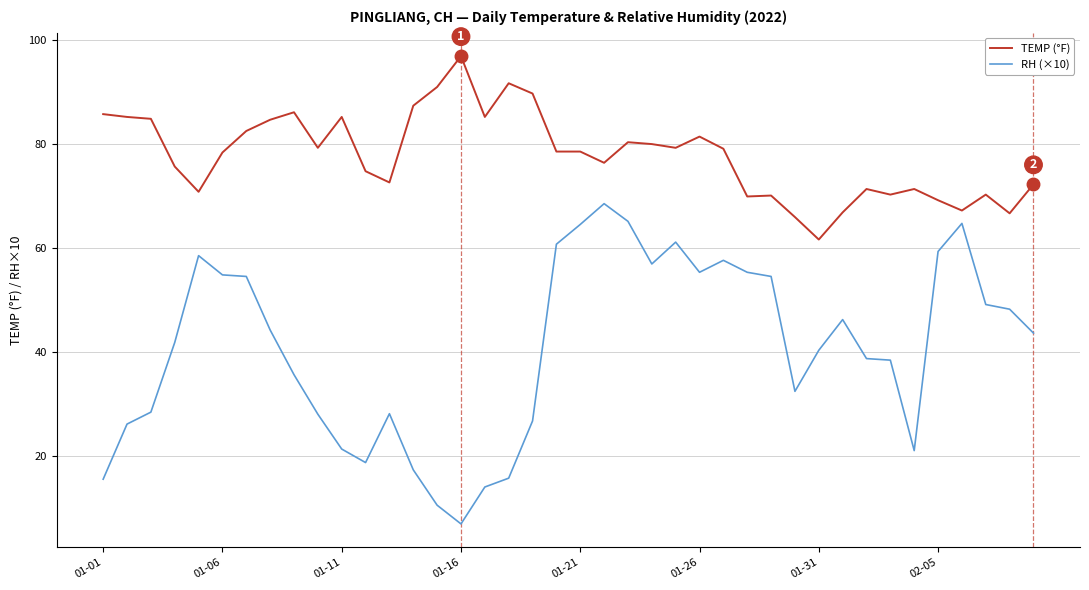

True or false: TEMP (°F) and RH (×10) intersect in this chart.

False